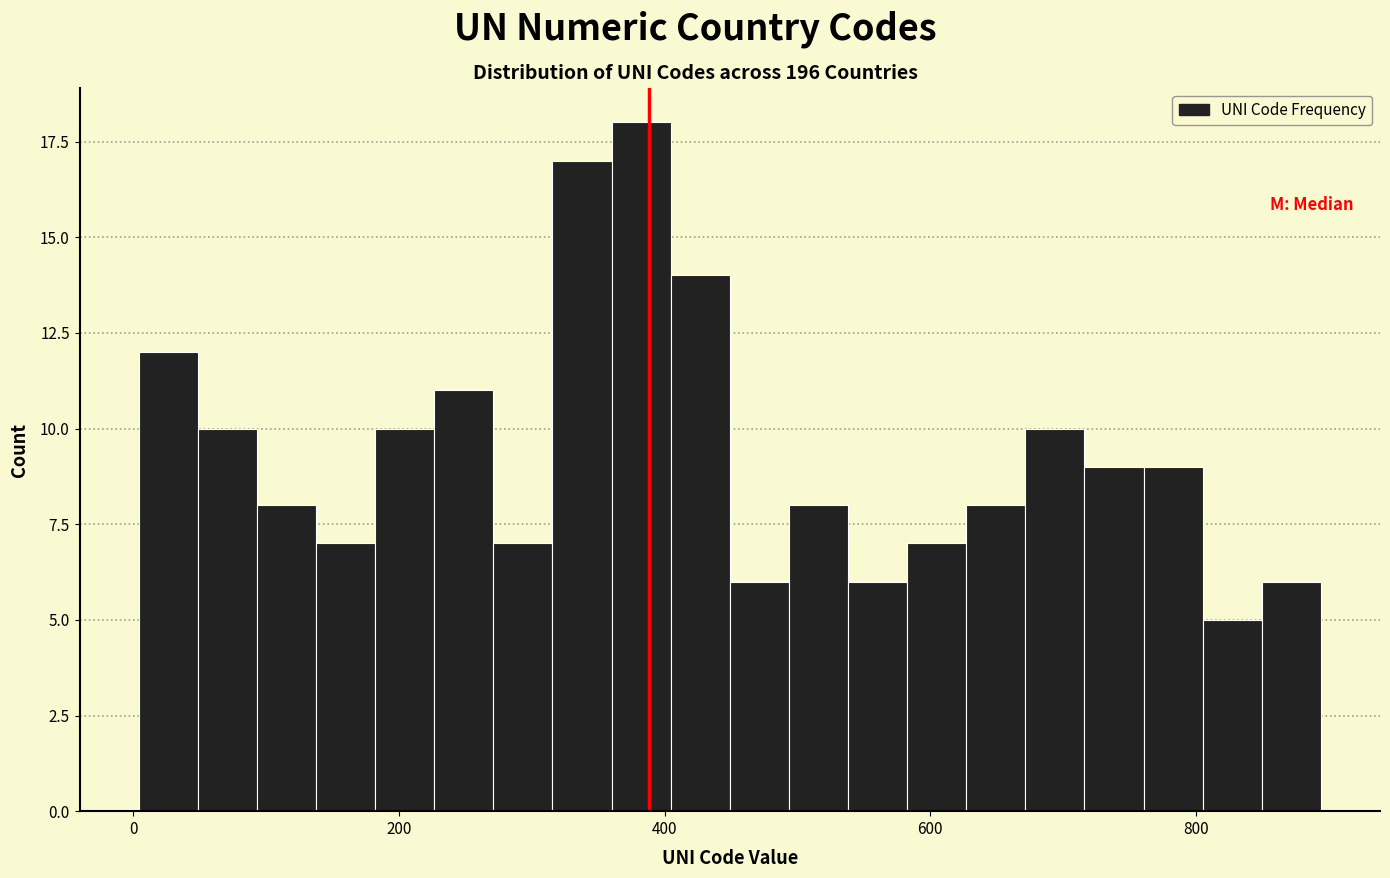

Around what value on the x-axis is the tallest bar? Give the approximate position of its centre, as read against the axis.

380